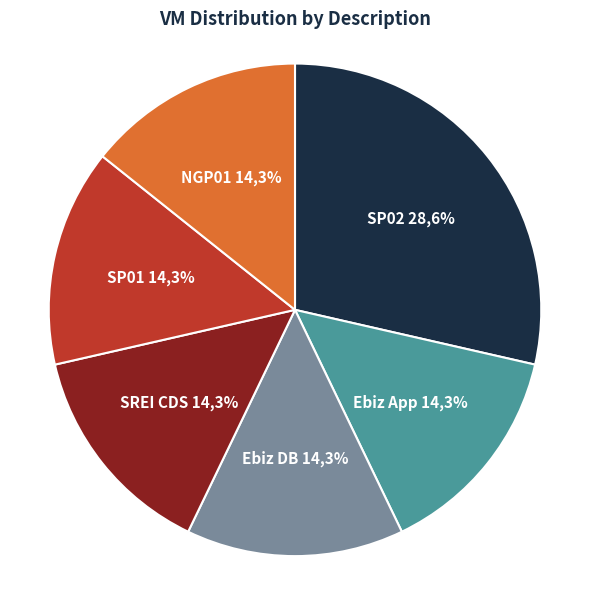

To the nearest percent, what percentage of the pie is Ebiz App?

14%